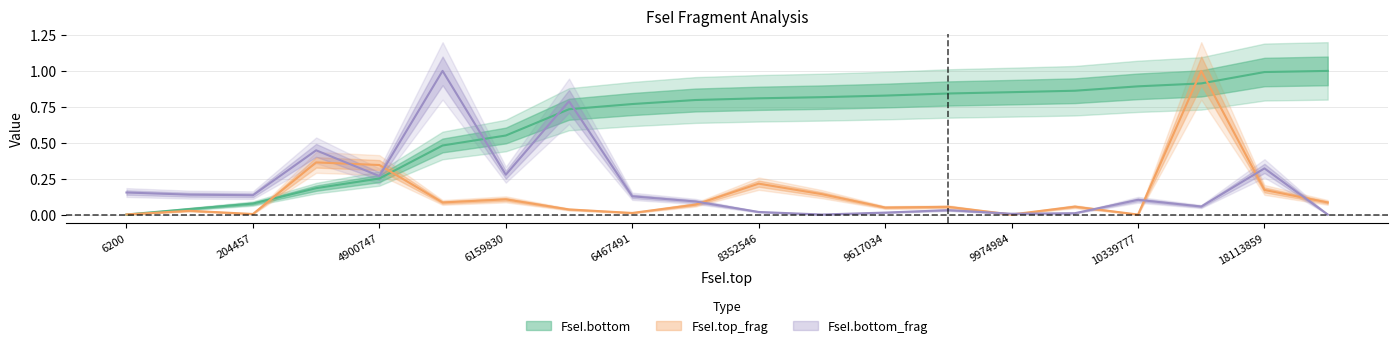

What is the sum of the FseI.bottom values at 6467491 and 204457?

0.8